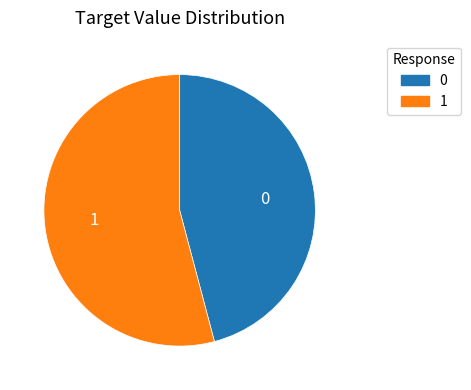

What is the ratio of the value at 1 to the value at 0?

1.2